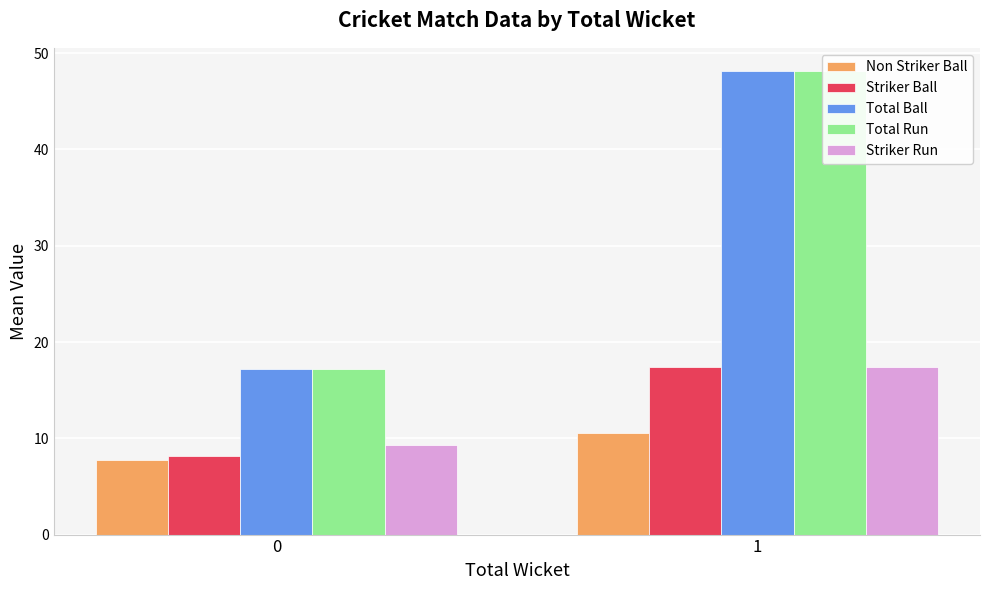

What is the difference between the maximum and minimum values in the Striker Ball series?

9.2